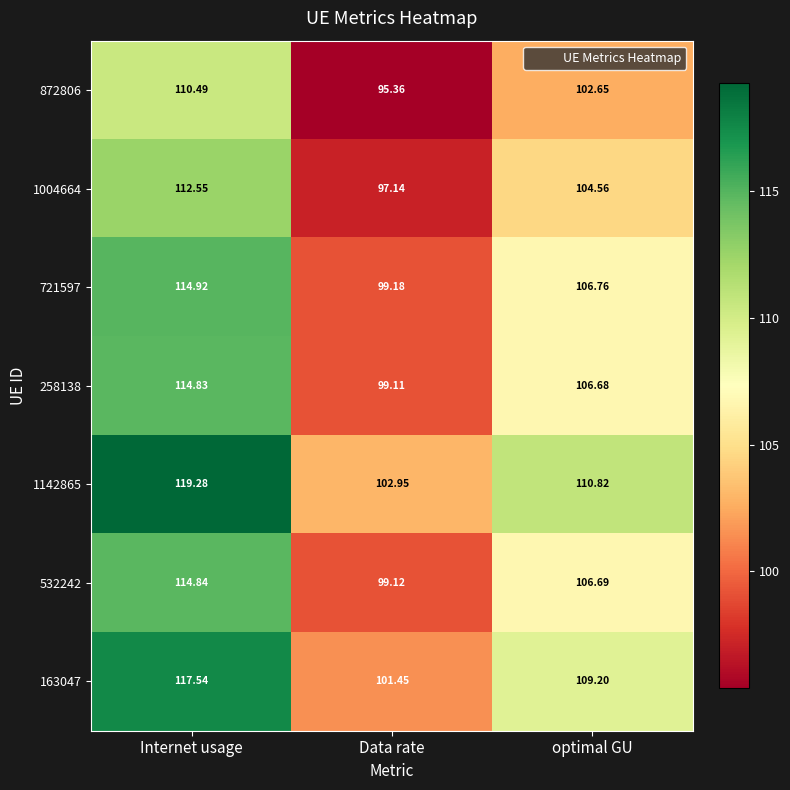

At which label does 721597 reach its minimum?

Data rate